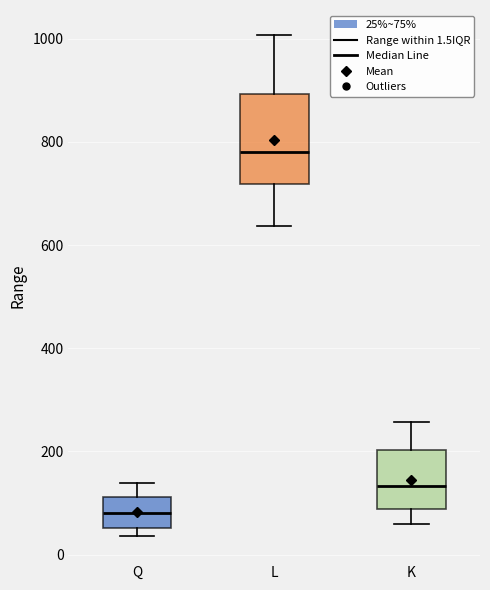

Reading left to right, read every box against the y-axis: the position of its median line, the range the box covers, and the ends of its whiskers. The values are not printed on the chart, so give them approximately, as read against the axis.

Q: median 80, box 60 to 120, whiskers 40 to 140
L: median 780, box 720 to 900, whiskers 640 to 1000
K: median 140, box 80 to 200, whiskers 60 to 260